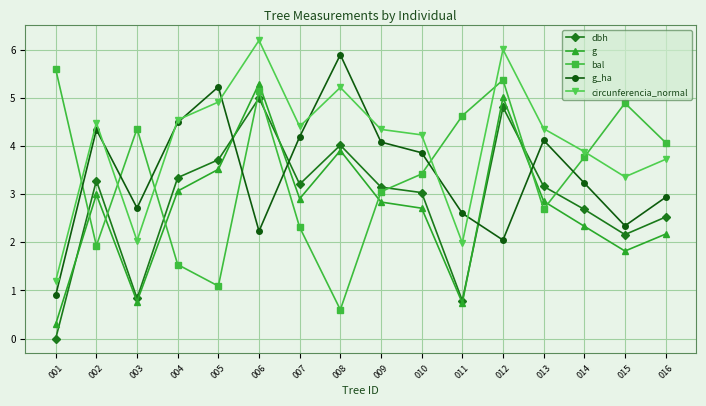

Rank the series at 008 from lowest to highest value.

bal, g, dbh, circunferencia_normal, g_ha